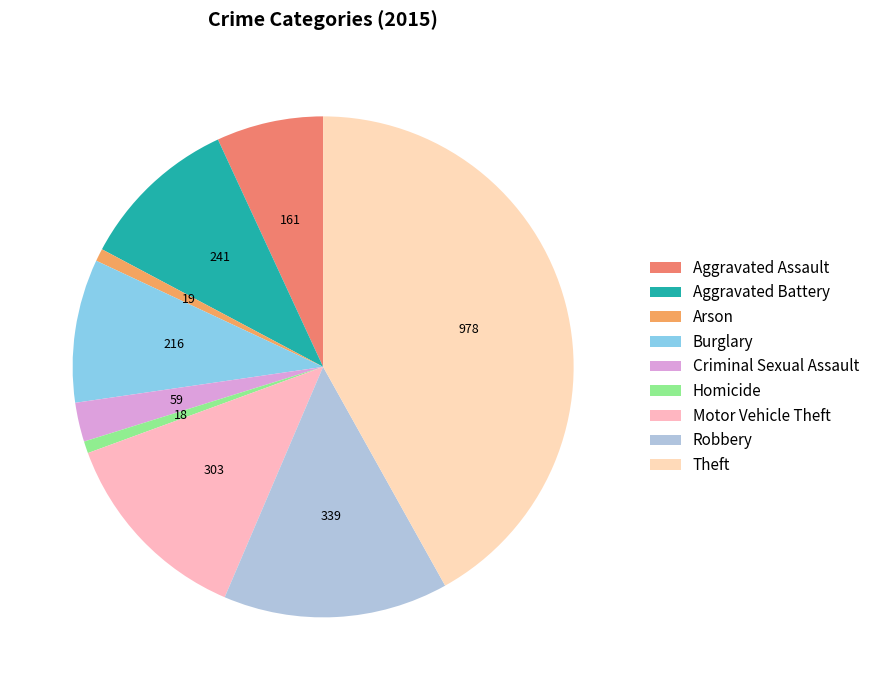

Which has a higher value, Arson or Theft?

Theft